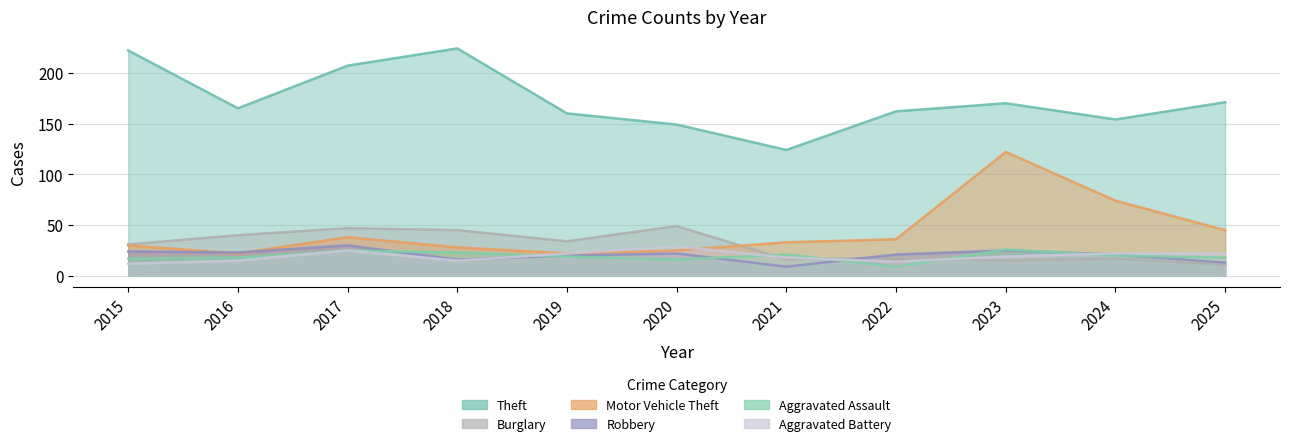

What is the value of the Burglary point at the 10th from the left?

17